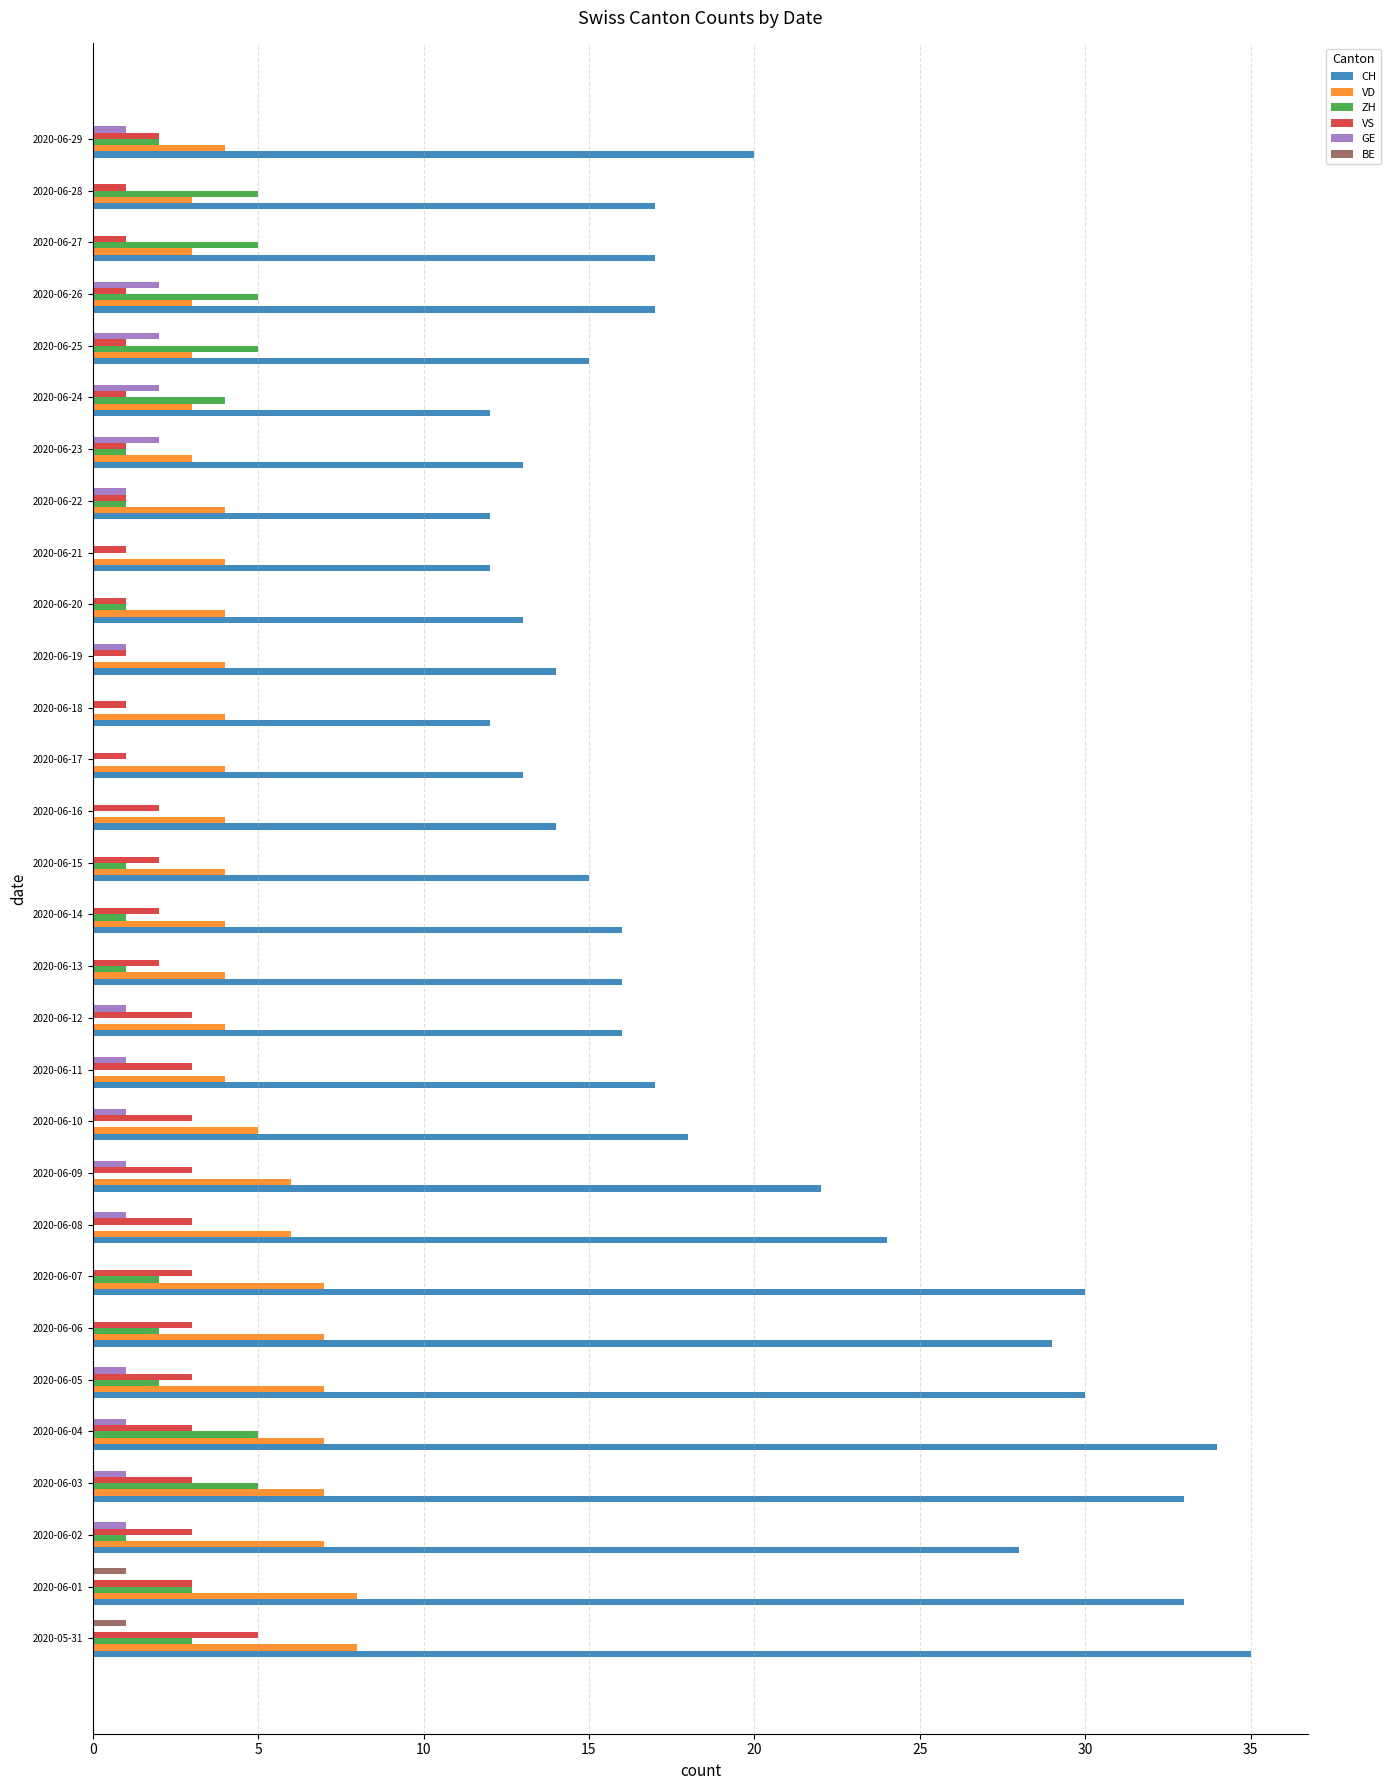

Which series changed the most between 2020-06-19 and 2020-06-27?

ZH